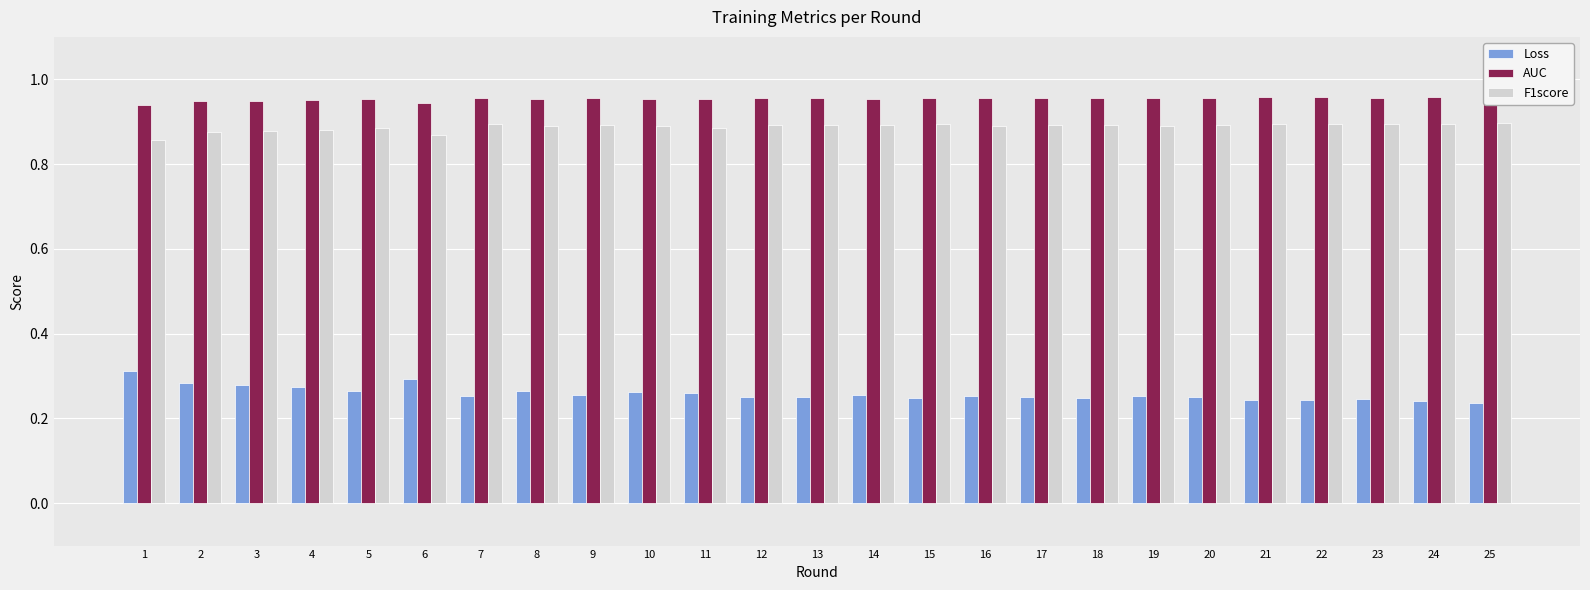

Count the F1score values in the range 0 to 1.

25